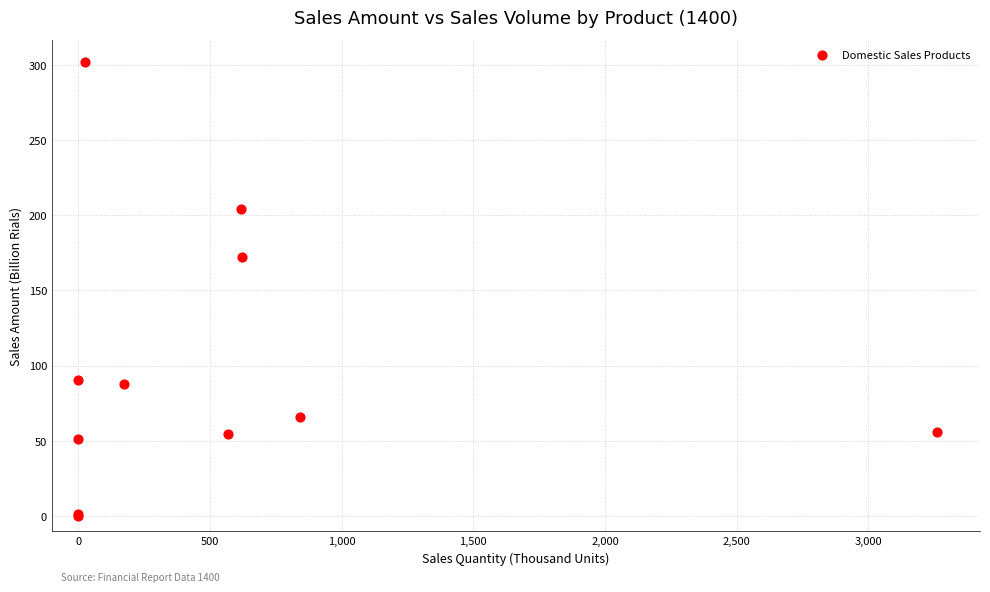

What Y value in the scatter plot is closest to 150?

172.5